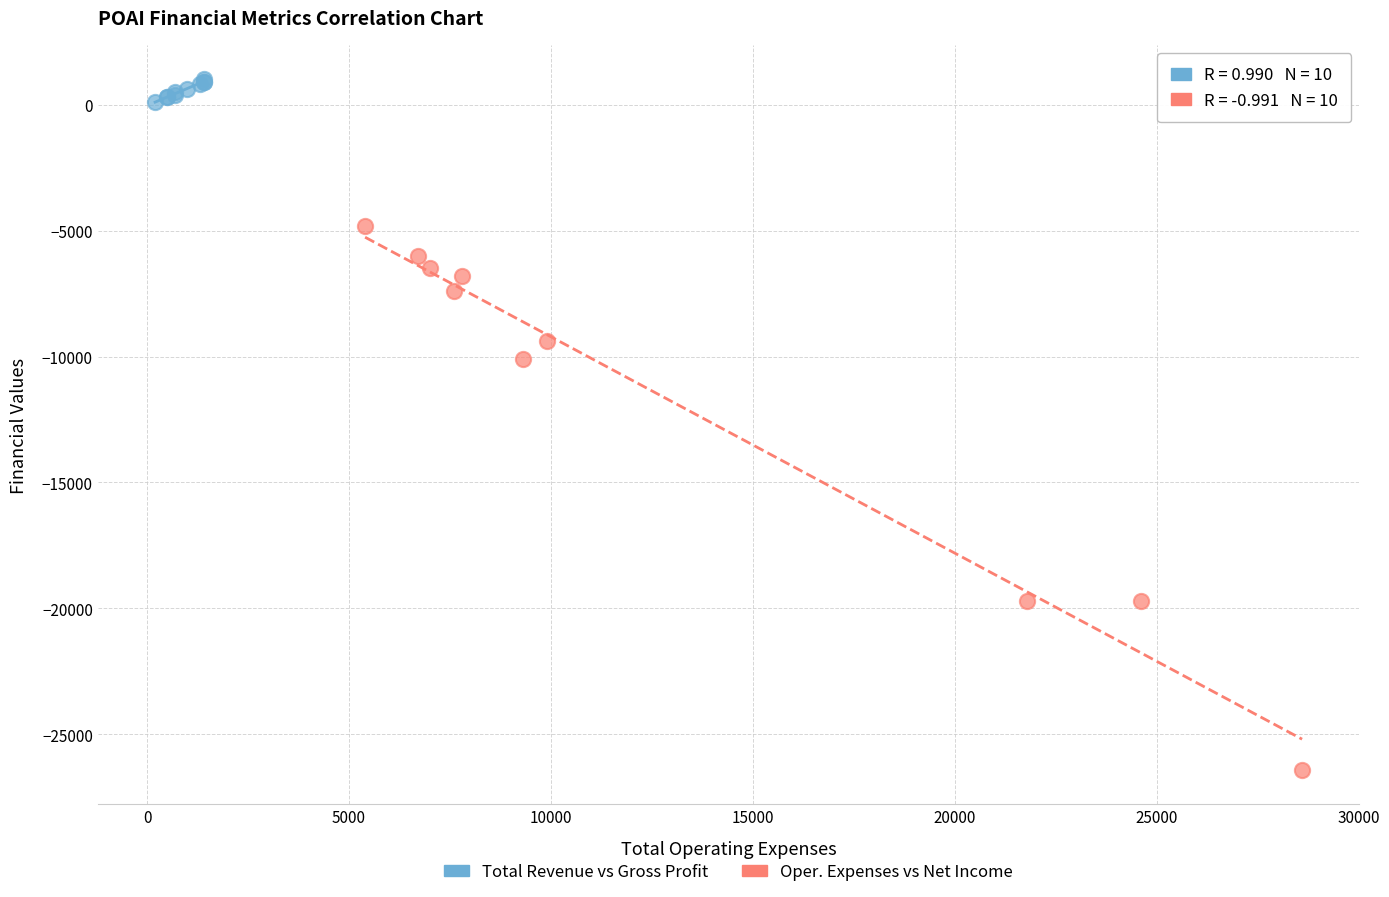

Which series reaches the maximum Y coordinate?

Total Revenue vs Gross Profit